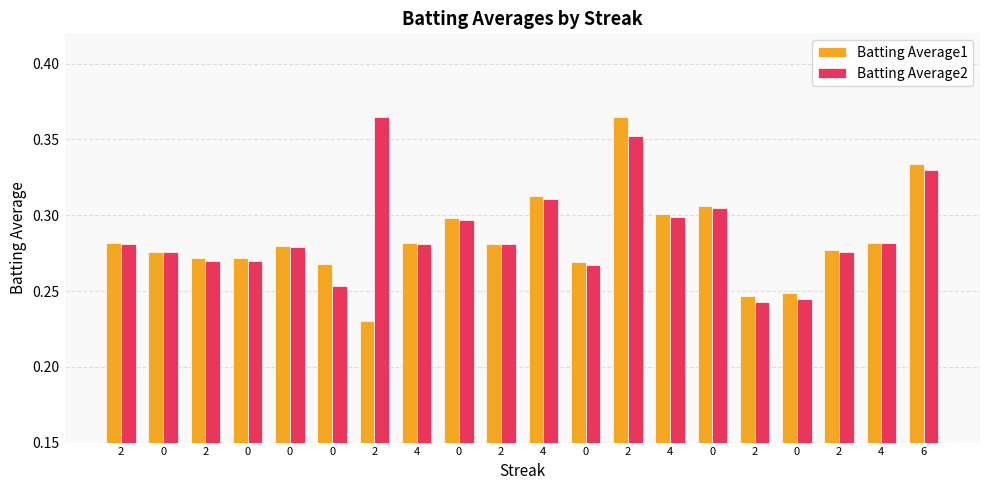

What is the difference between the maximum and minimum values in the Batting Average2 series?

0.1